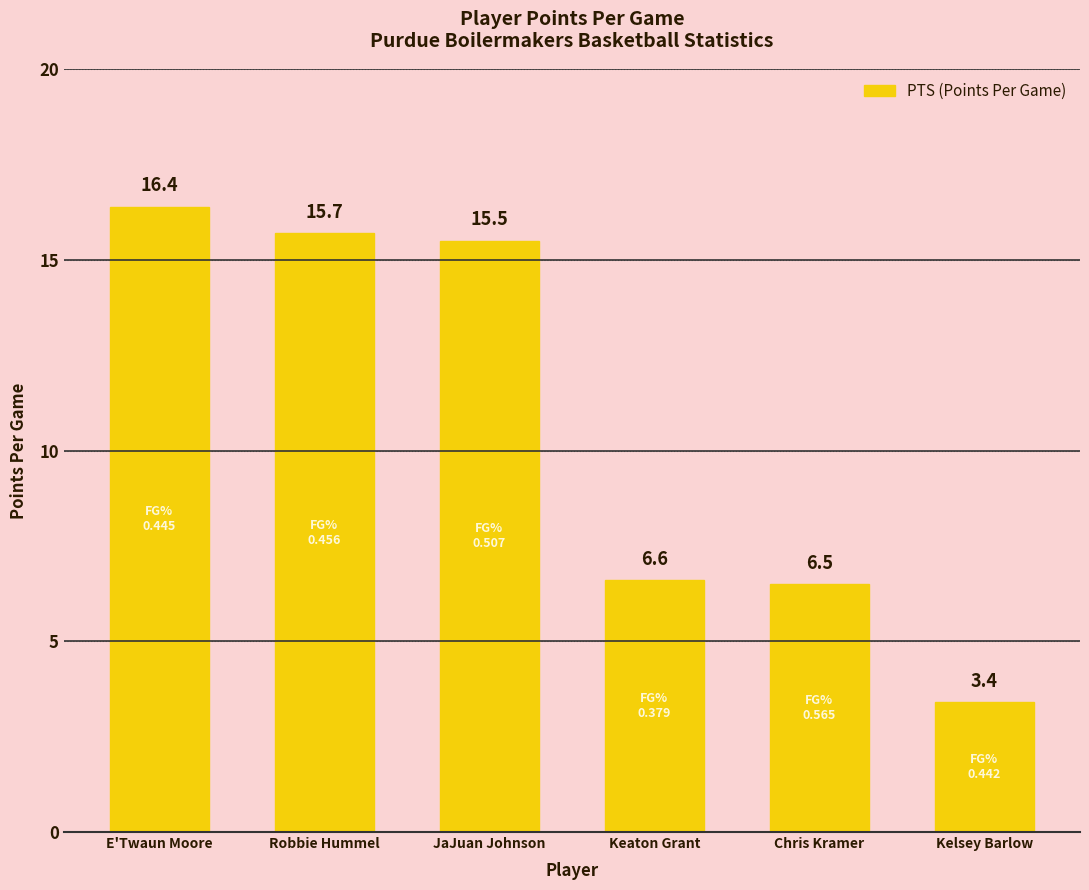

List the labels in order of value, smallest first.

Kelsey Barlow, Chris Kramer, Keaton Grant, JaJuan Johnson, Robbie Hummel, E'Twaun Moore